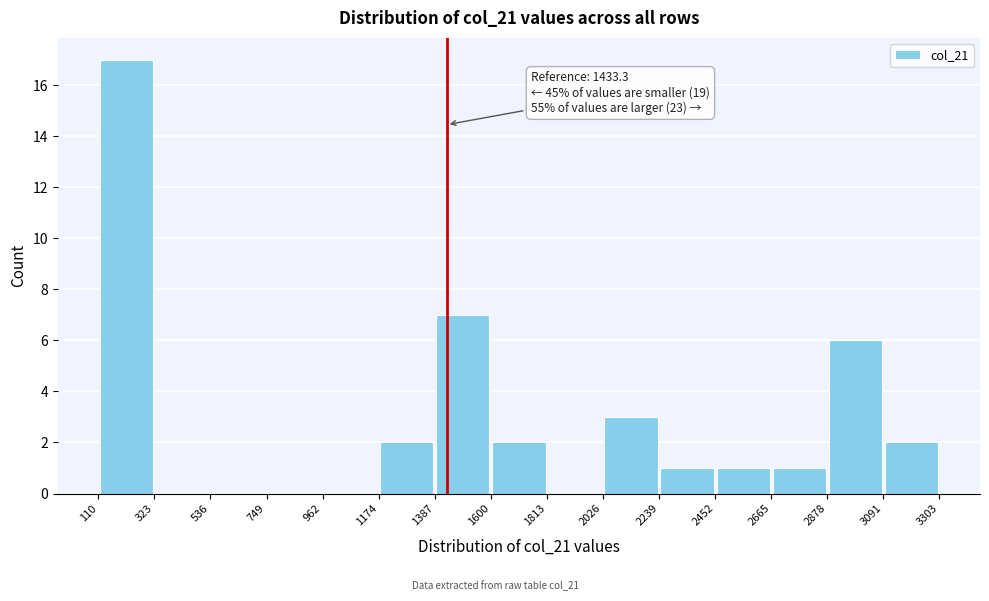

Which range on the x-axis has the tallest bar?

110 to 323